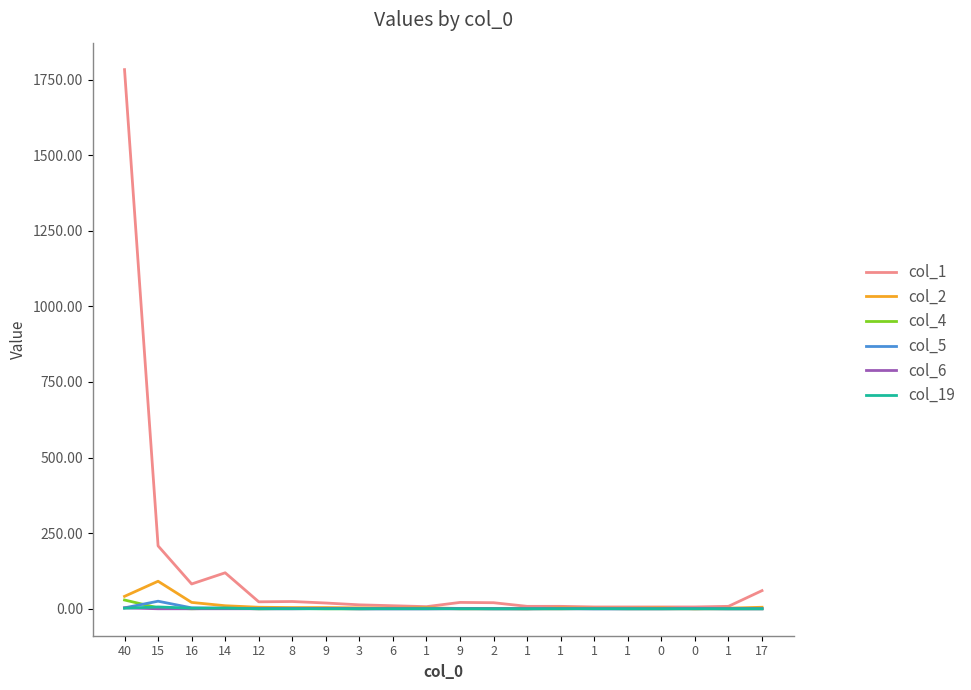

True or false: col_4 and col_1 cross at least once.

False